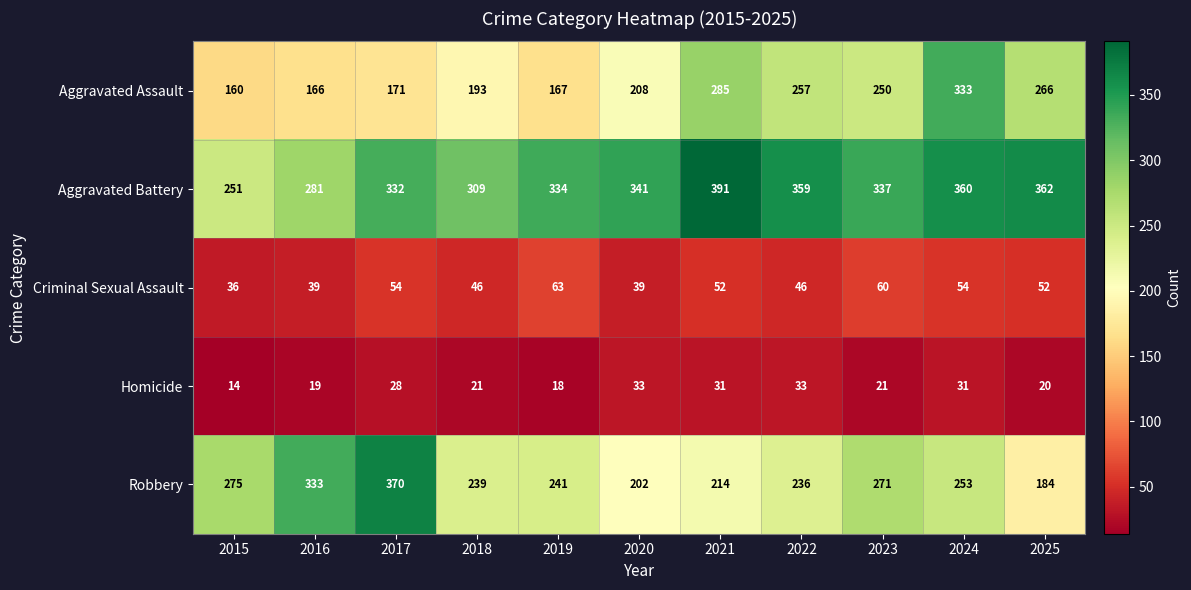

At which label does Criminal Sexual Assault first exceed 52?

2017